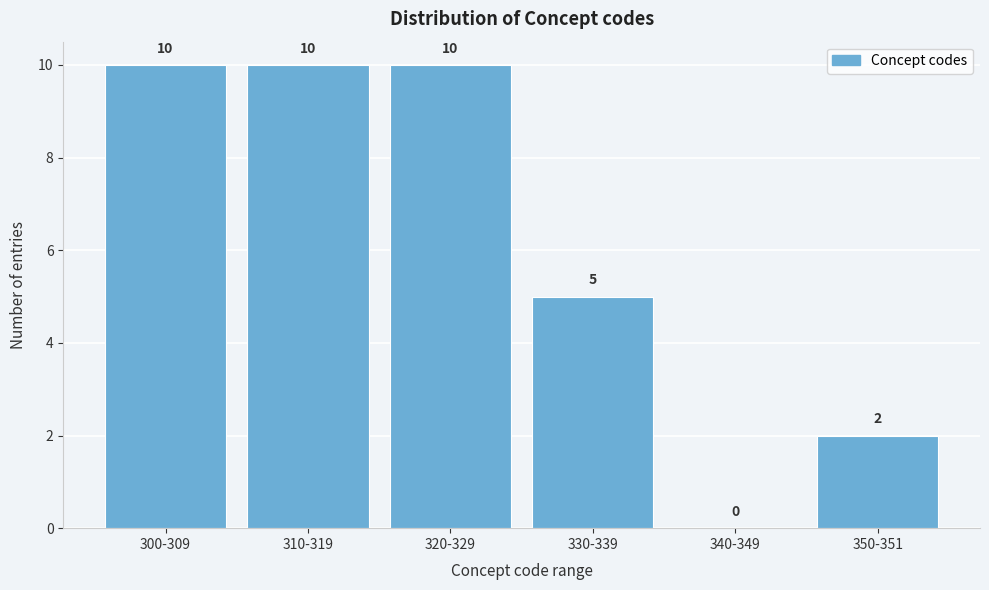

Reading left to right, transcribe all the data shown in this chart.

300-309=10	310-319=10	320-329=10	330-339=5	340-349=0	350-351=2